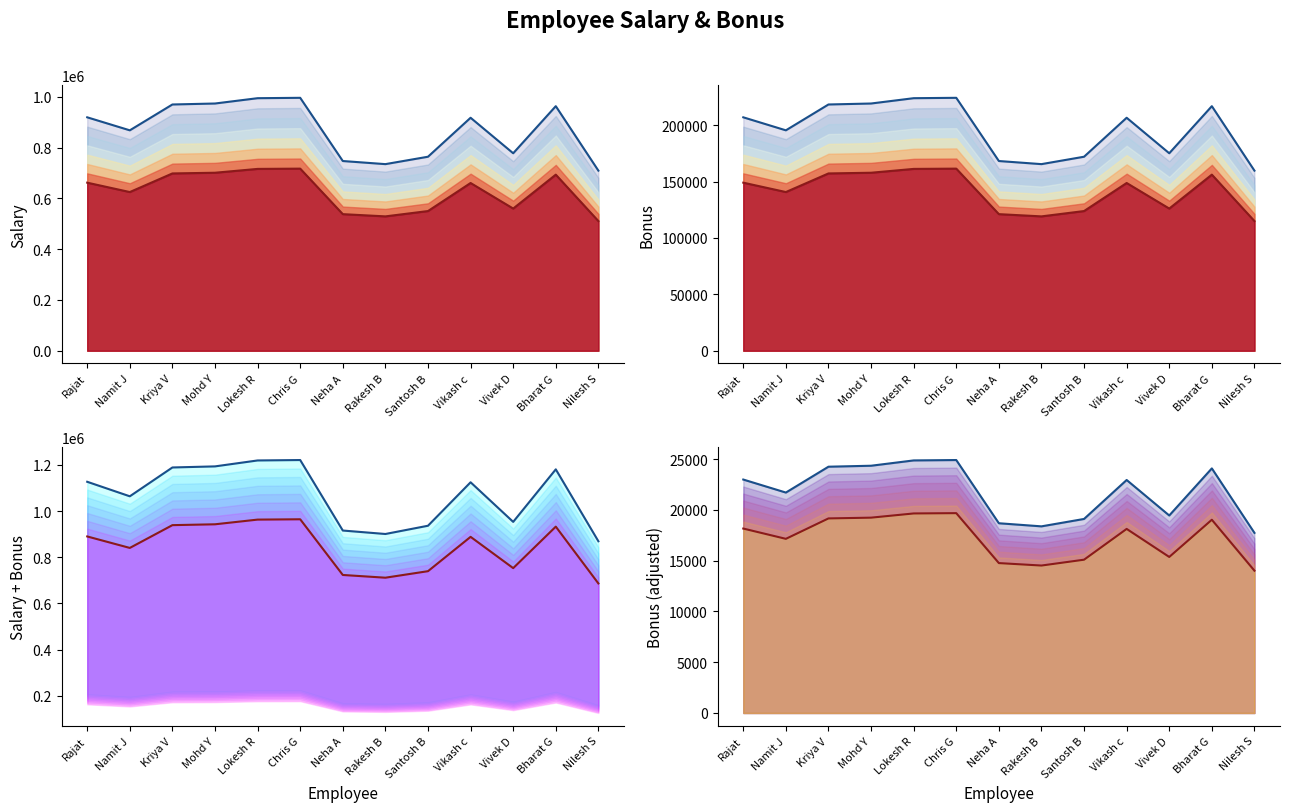

How many lines are shown in the chart?

2